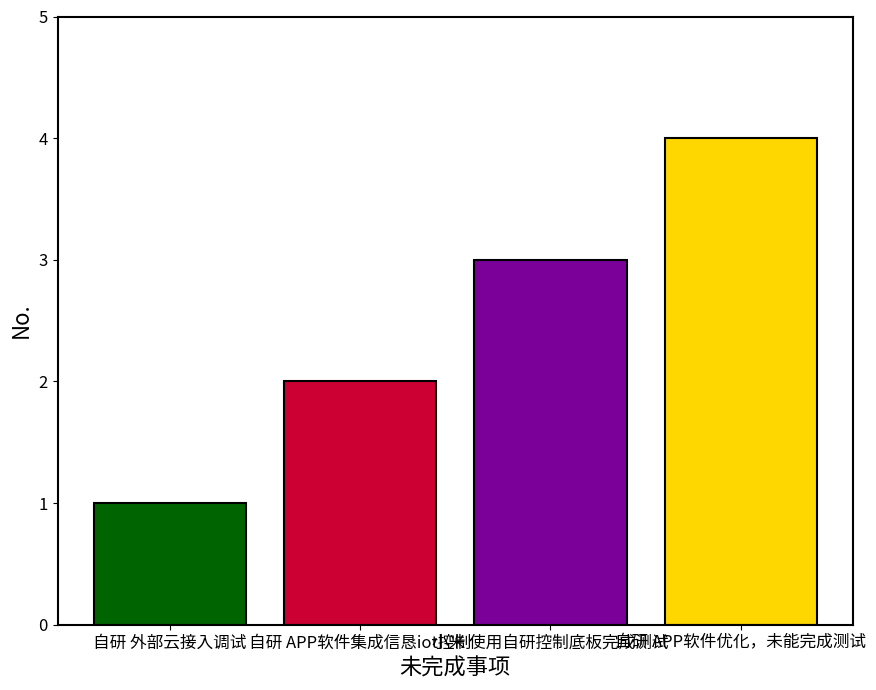

True or false: the data shows 3 at 小米 使用自研控制底板完成测试.

True